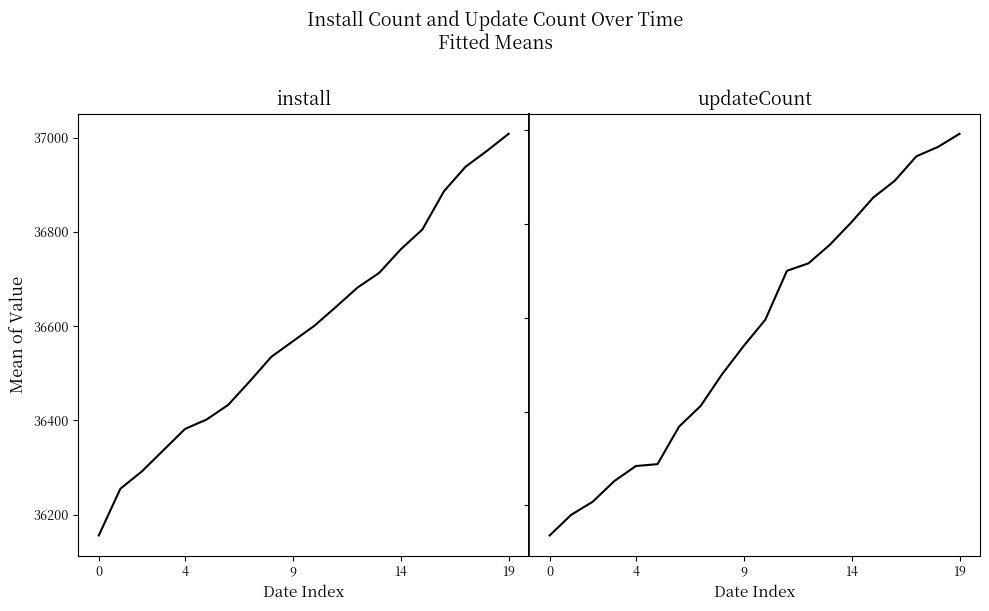

What is the maximum value for updateCount?

76248